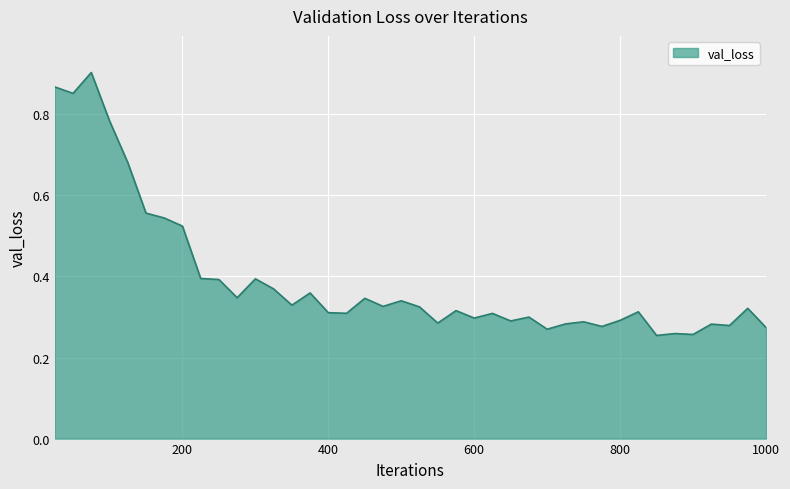

Reading right to left, transcribe all the data shown in this chart.

0.3	0.3	0.3	0.3	0.3	0.3	0.3	0.3	0.3	0.3	0.3	0.3	0.3	0.3	0.3	0.3	0.3	0.3	0.3	0.3	0.3	0.3	0.3	0.3	0.3	0.4	0.3	0.4	0.4	0.3	0.4	0.4	0.5	0.5	0.6	0.7	0.8	0.9	0.9	0.9